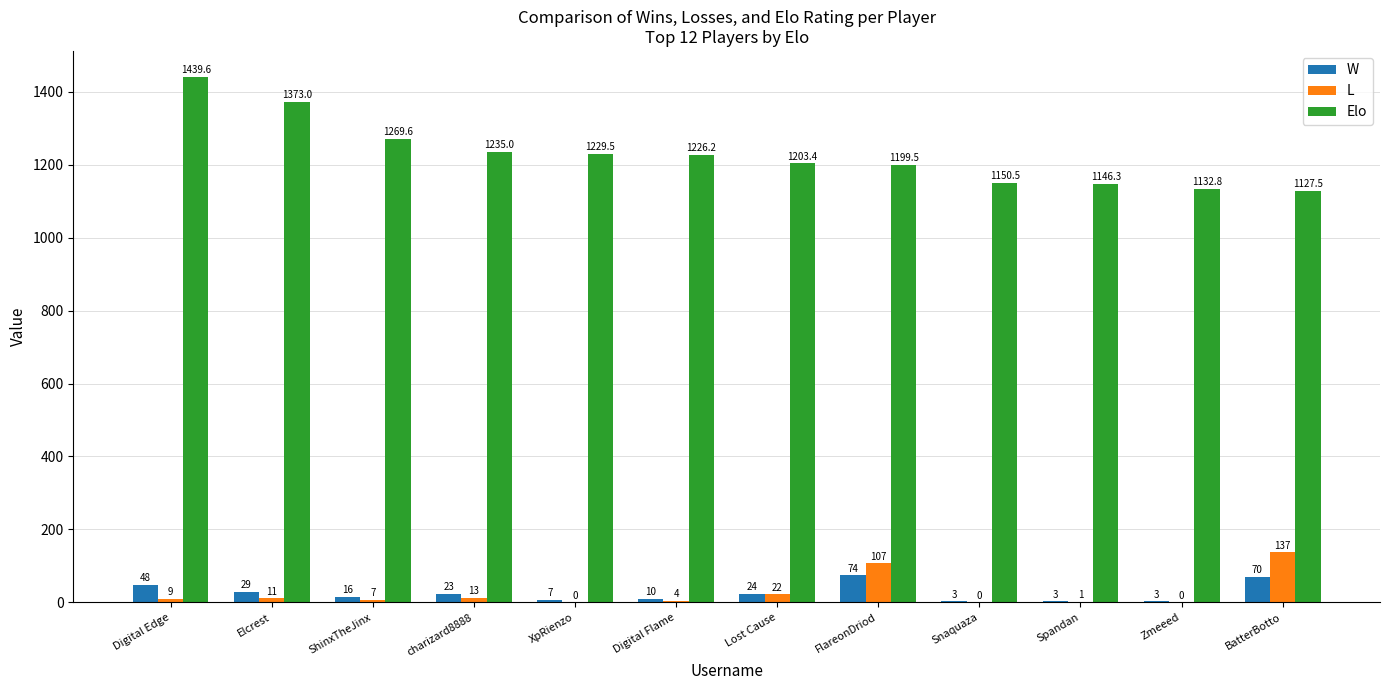

Count the number of categories in the chart.

12